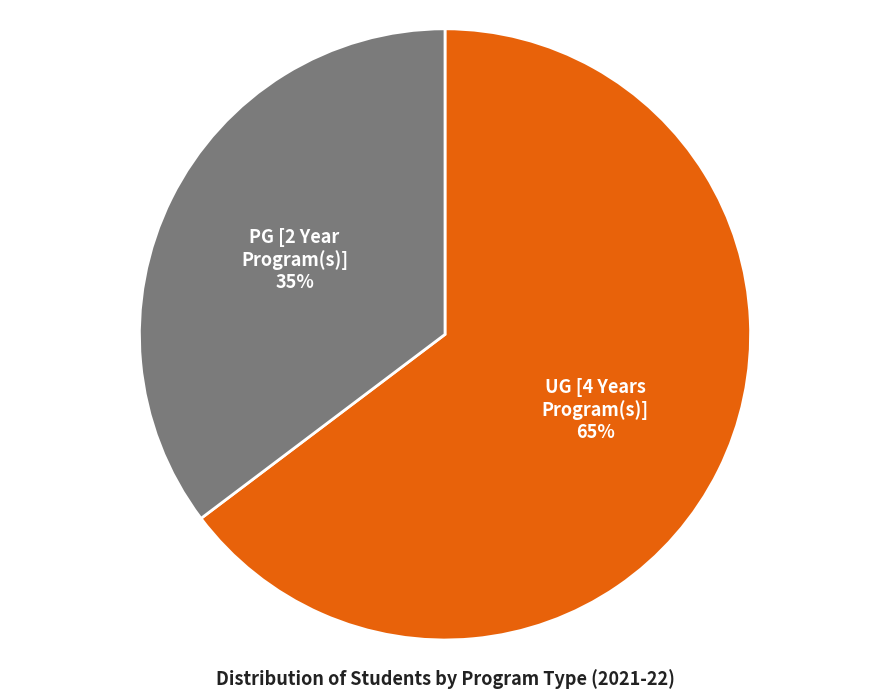

To the nearest percent, what portion does UG [4 Years Program(s)] represent?

65%